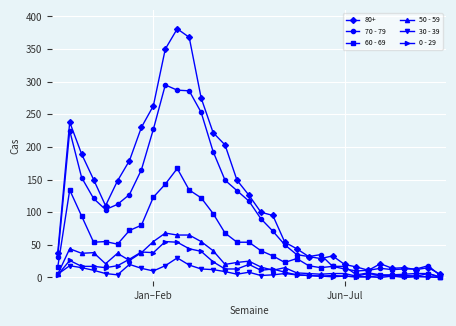

Which series has the largest total across all categories?

80+